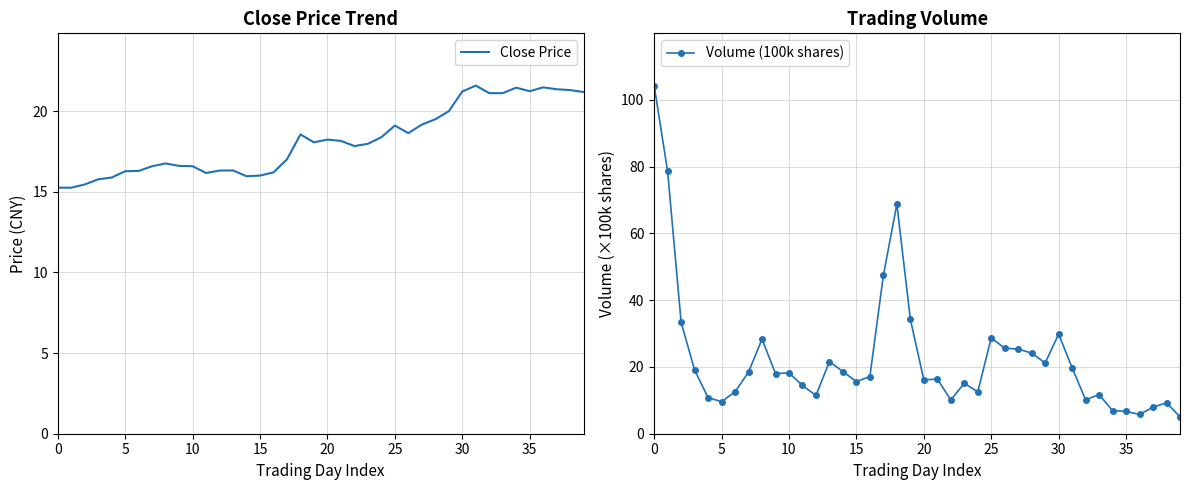

Reading left to right, list all the values displayed in this chart.

Close Price: 15.2	15.2	15.4	15.8	15.9	16.3	16.3	16.6	16.8	16.6	16.6	16.2	16.3	16.3	16.0	16.0	16.2	17.0	18.6	18.1	18.2	18.1	17.8	18.0	18.4	19.1	18.6	19.2	19.5	20.0	21.2	21.6	21.1	21.1	21.4	21.2	21.5	21.4	21.3	21.2
Volume (100k shares): 104.3	78.6	33.4	19.1	10.8	9.6	12.6	18.5	28.4	18.0	18.2	14.5	11.5	21.6	18.6	15.6	17.1	47.4	68.8	34.4	16.1	16.4	10.1	15.1	12.5	28.7	25.6	25.4	24.1	21.2	29.8	19.7	10.2	11.7	6.9	6.7	5.8	7.9	9.3	5.1